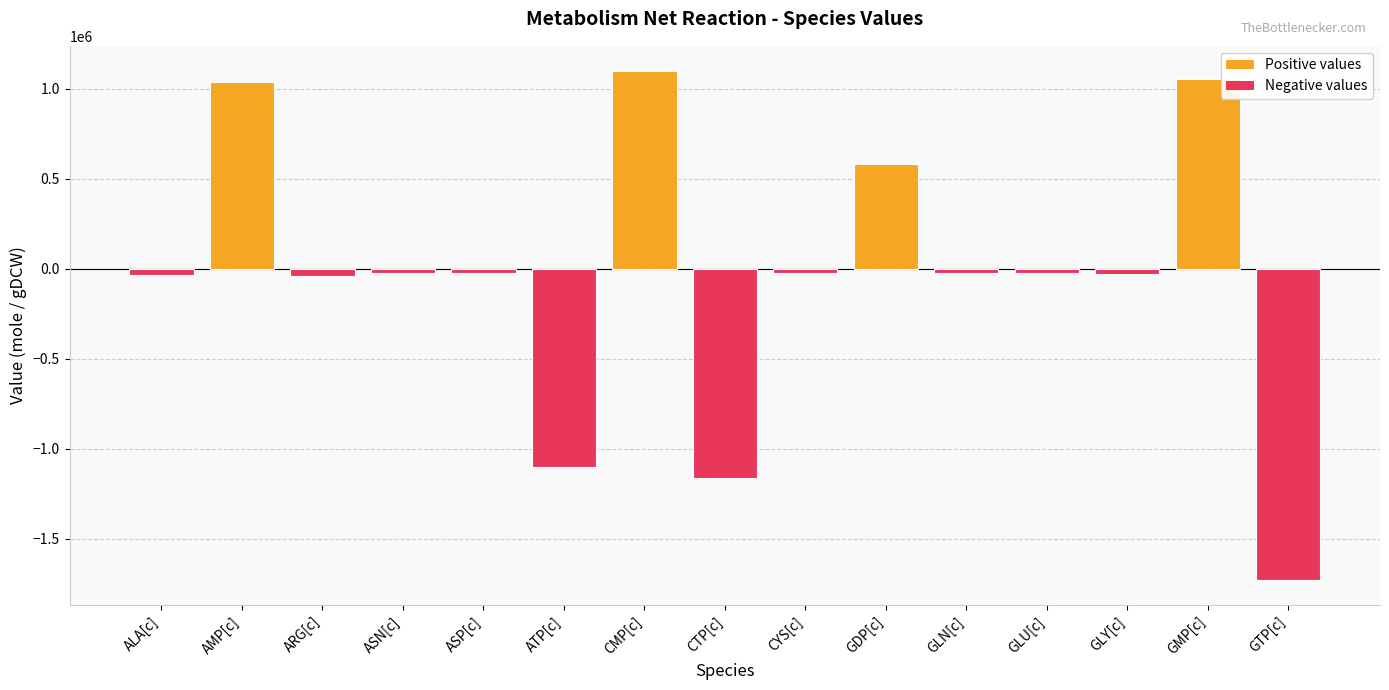

How many negative values are there?

11